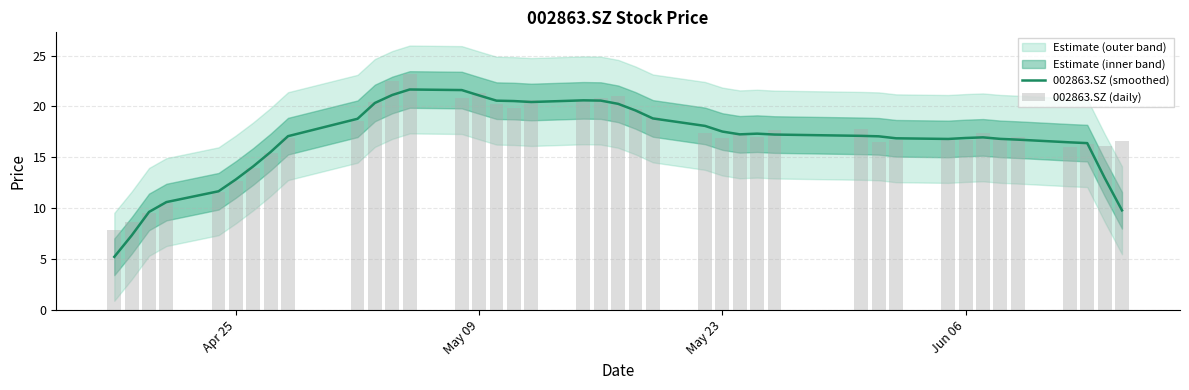

What is the value of the 002863.SZ (daily) bar at the 4th from the left?

10.5